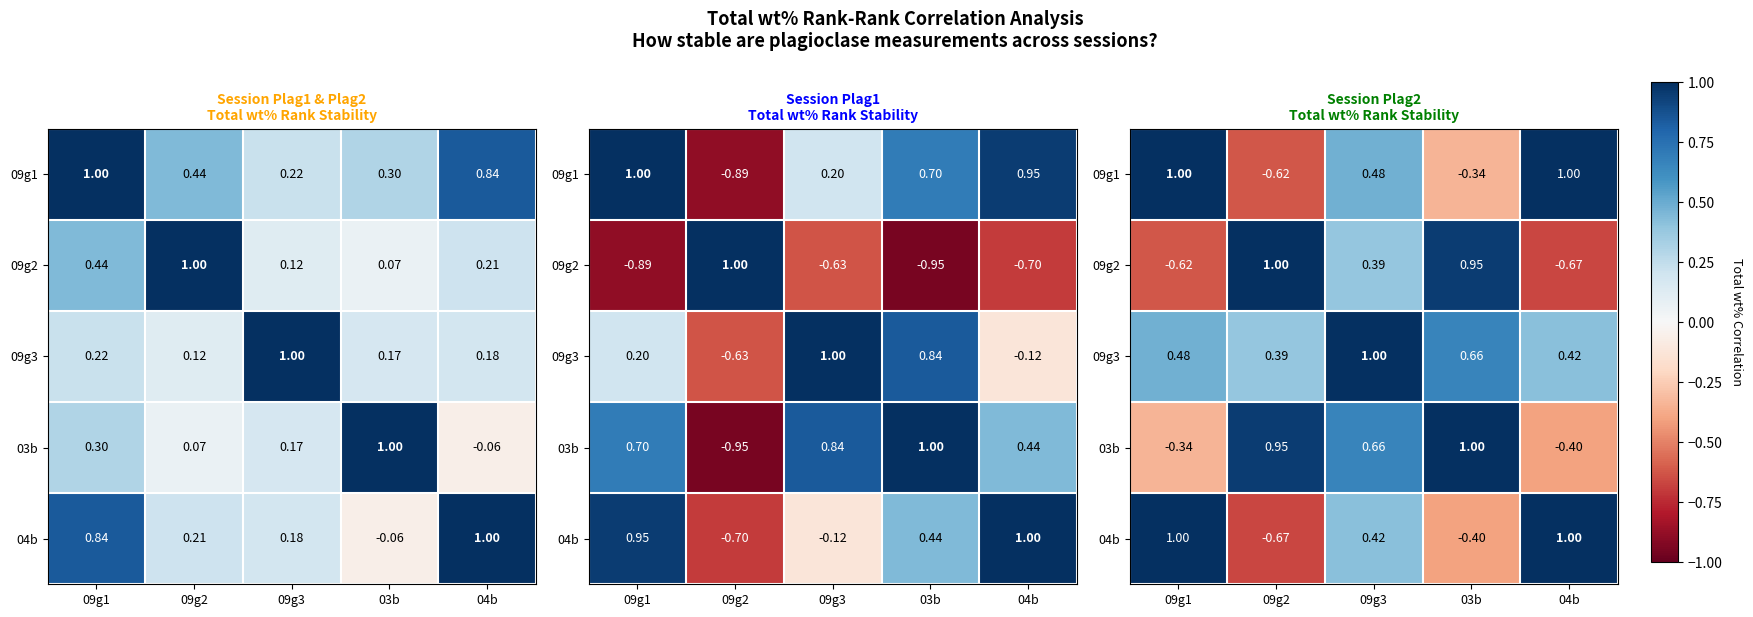

What is the difference between the maximum and minimum values in the 03b series?

1.4